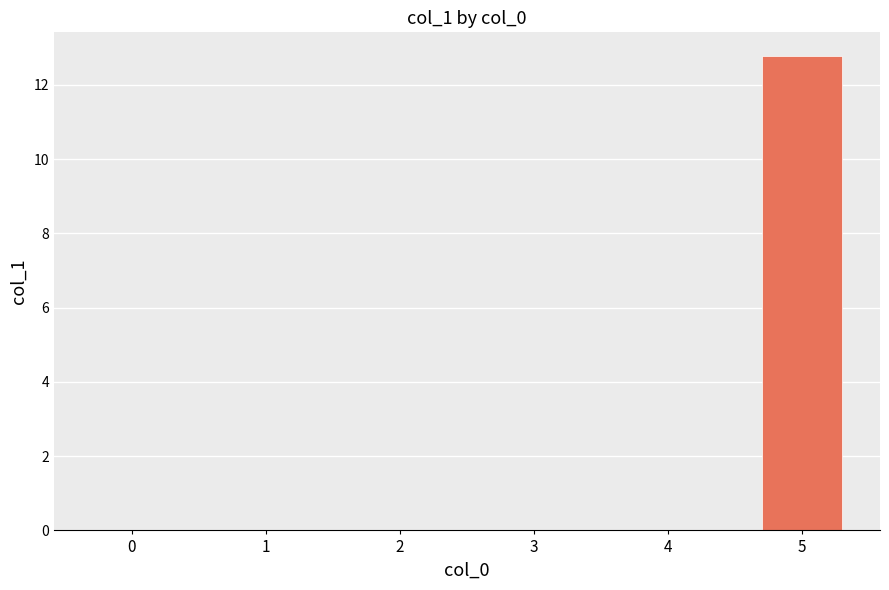

Reading left to right, extract all data points from this chart.

0.0	0.0	0.0	0.0	0.0	12.8